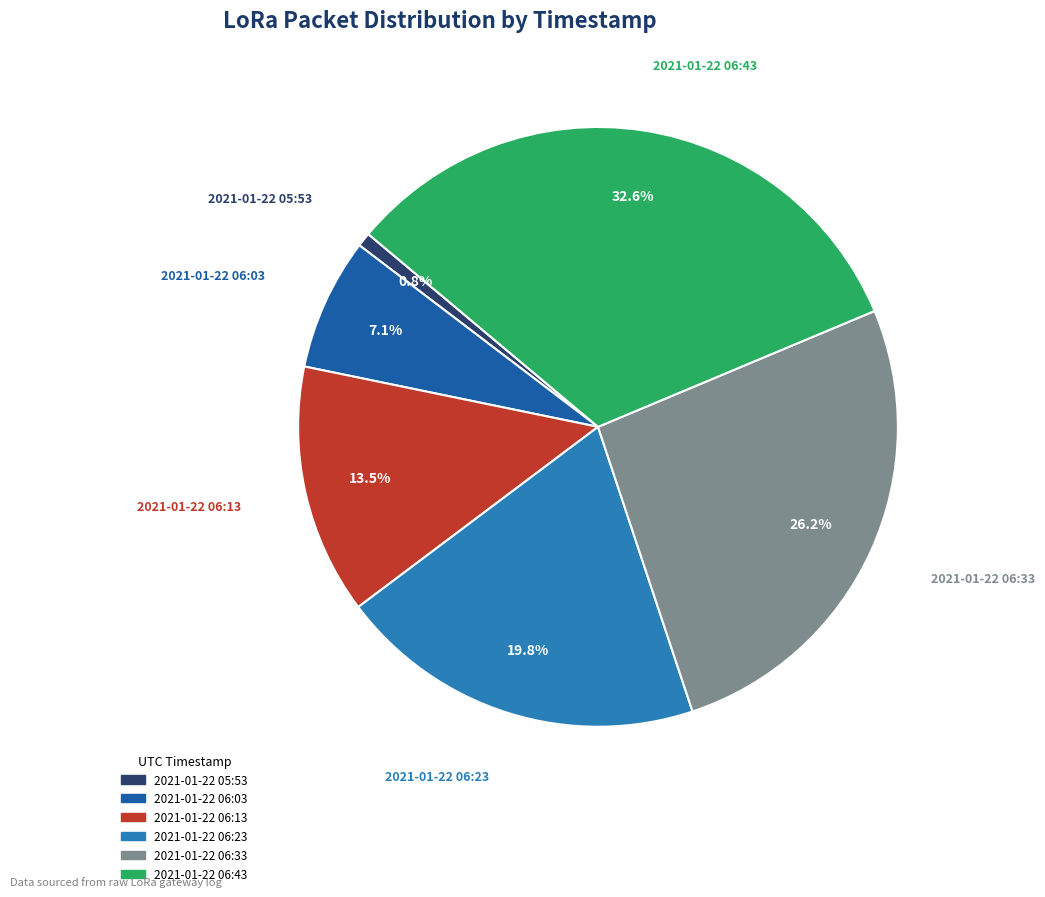

Which has a higher value, 2021-01-22 06:43 or 2021-01-22 06:23?

2021-01-22 06:43